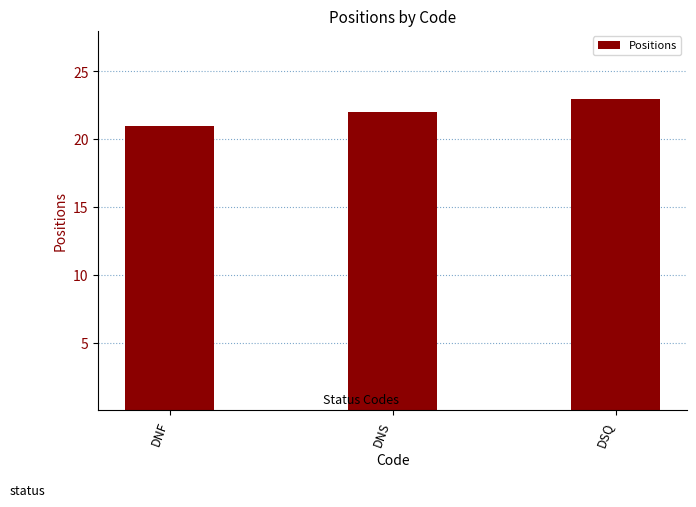

What is the minimum value shown in the chart?

21